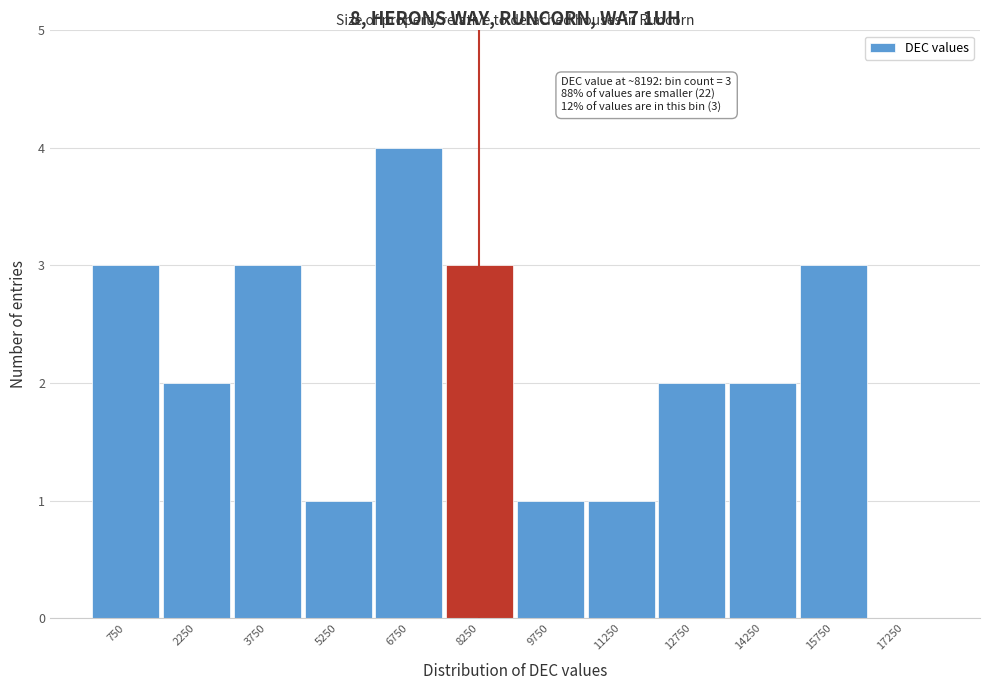

Which range on the x-axis has the tallest bar?

6000 to 7500